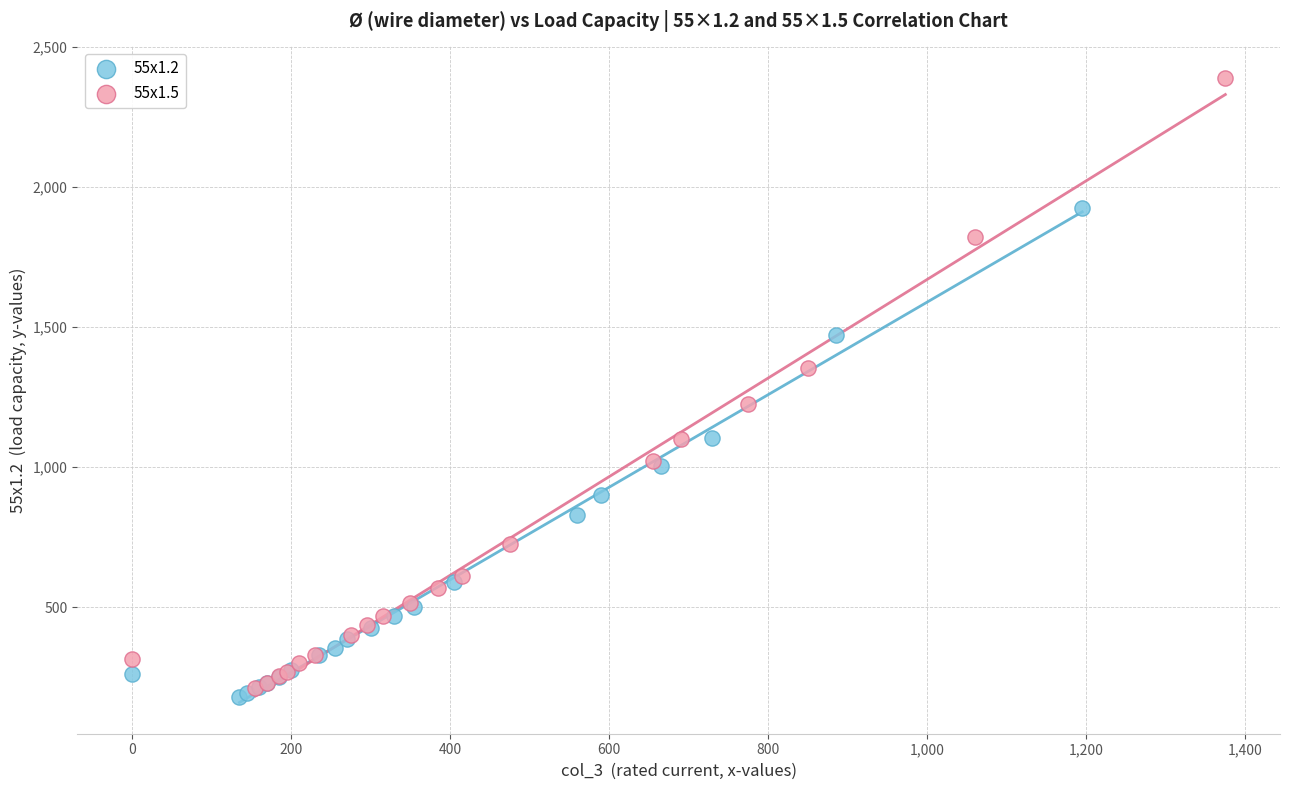

Which series has the widest spread of Y values?

55x1.5